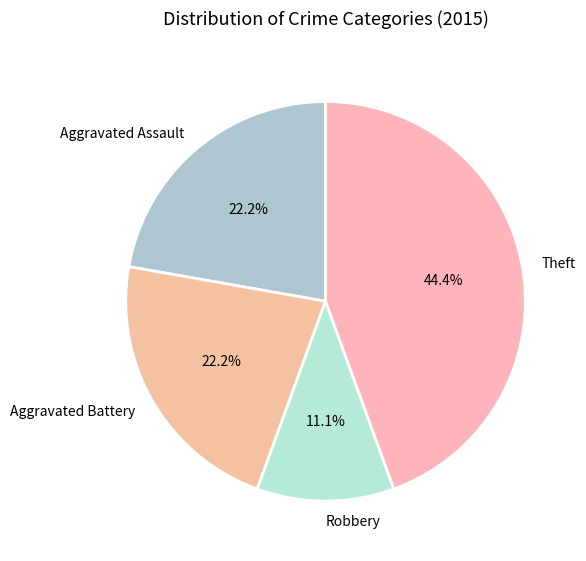

Combined, what portion of the pie is Theft and Aggravated Assault?

66.7%